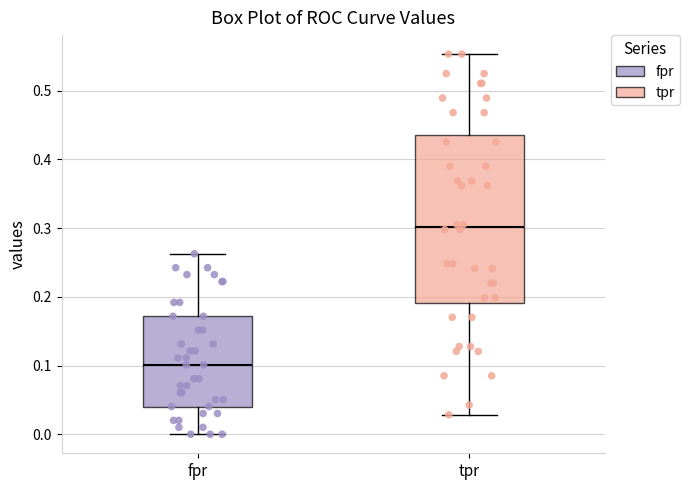

Reading left to right, read every box against the y-axis: the position of its median line, the range the box covers, and the ends of its whiskers. The values are not printed on the chart, so give them approximately, as read against the axis.

fpr: median 0.10, box 0.04 to 0.17, whiskers 0.00 to 0.26
tpr: median 0.30, box 0.19 to 0.44, whiskers 0.03 to 0.55